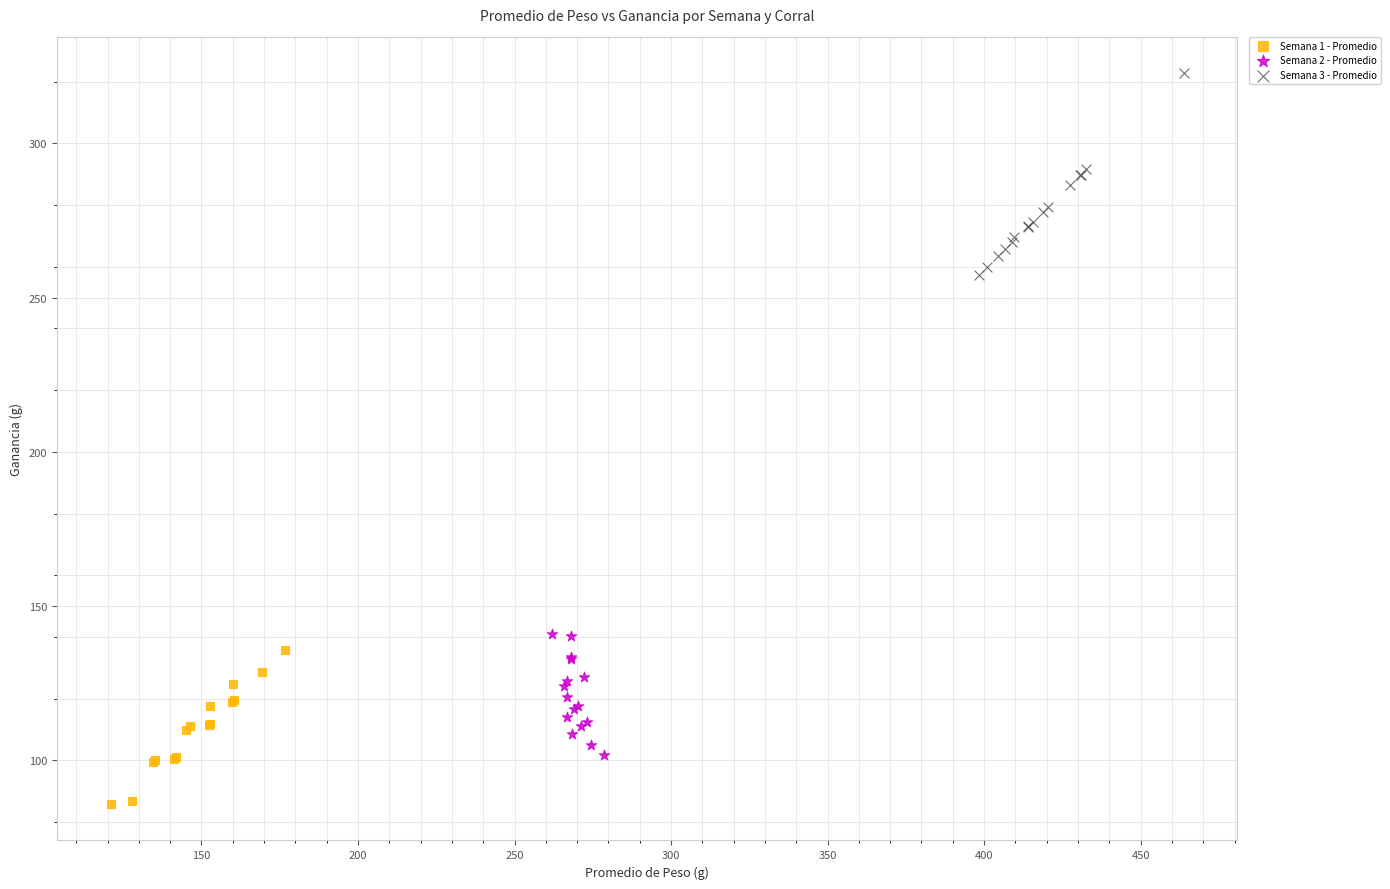

Which series reaches the maximum Y coordinate?

Semana 3 - Promedio